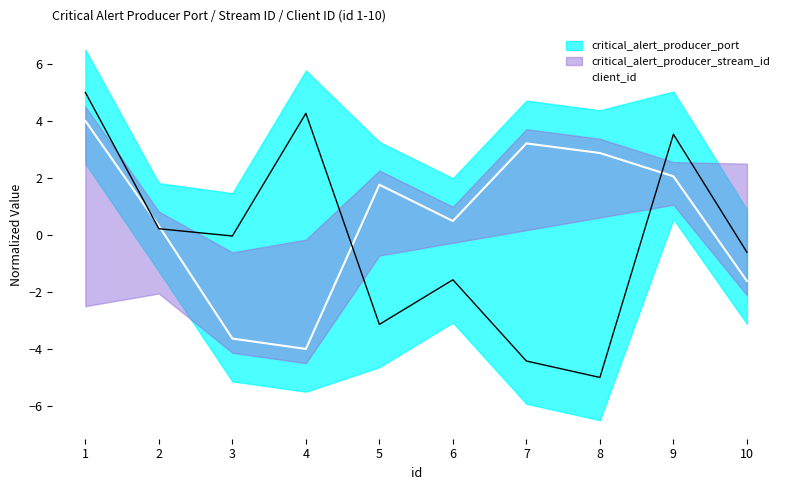

At which label does client_id reach its minimum?

4